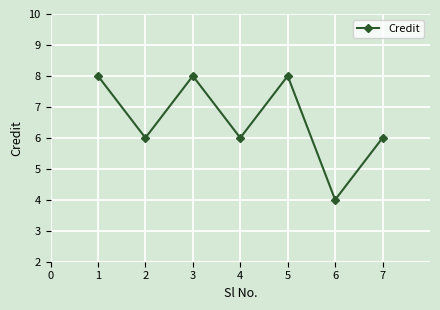

Reading left to right, what are all the values shown in this chart?

8	6	8	6	8	4	6